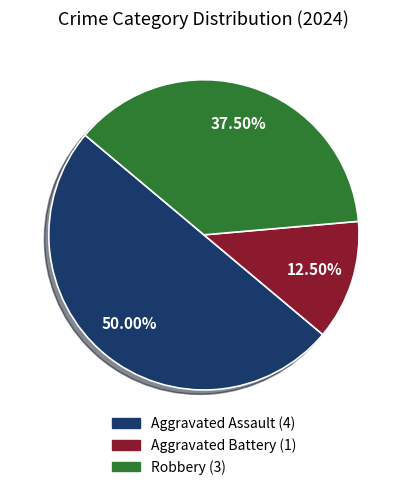

True or false: Aggravated Battery accounts for 1% of the total.

False